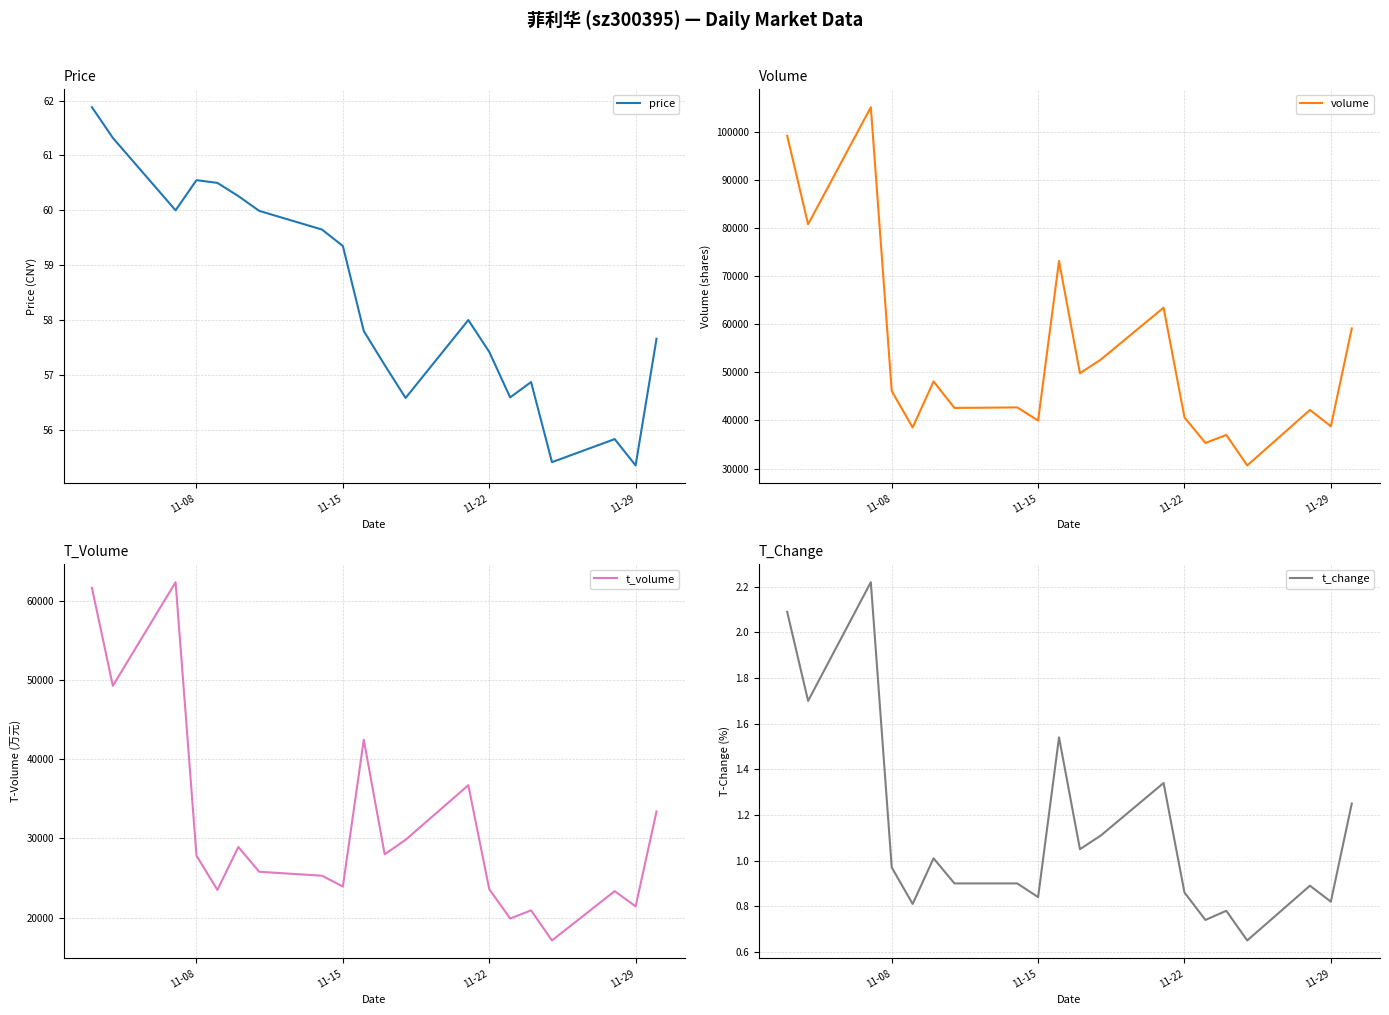

True or false: t_change has more than 1 interior local peaks.

True